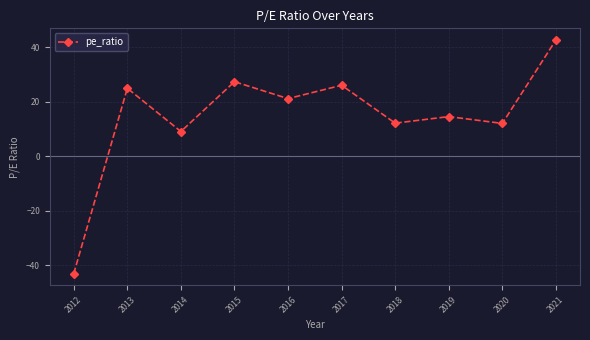

How many lines are shown in the chart?

1